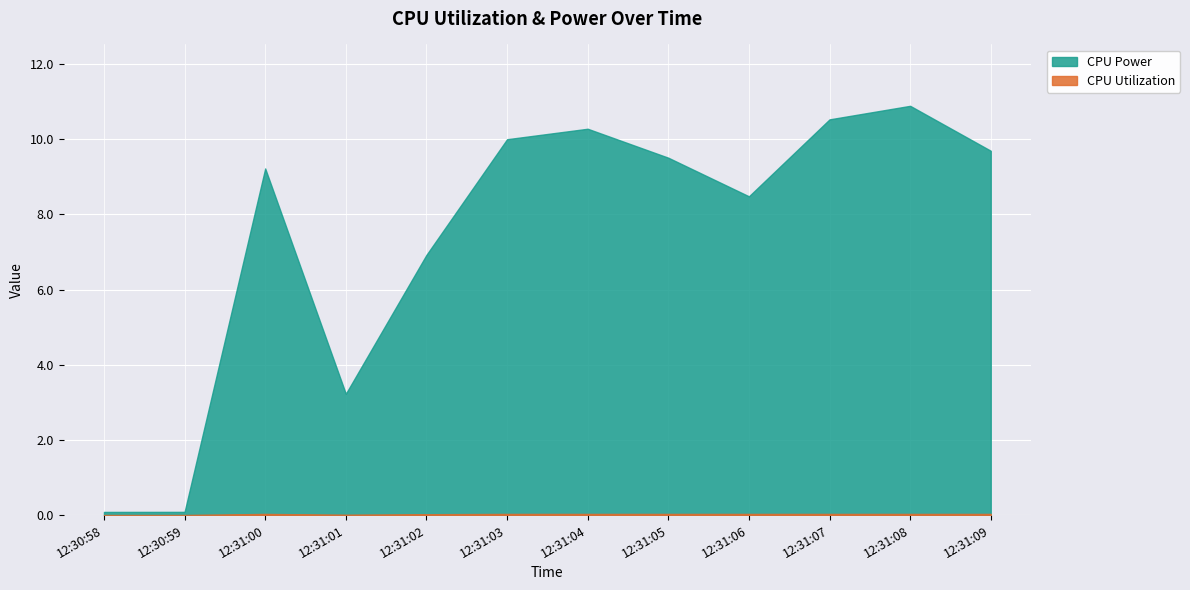

Between 12:31:01 and 12:31:08, which series saw the biggest shift?

CPU Power